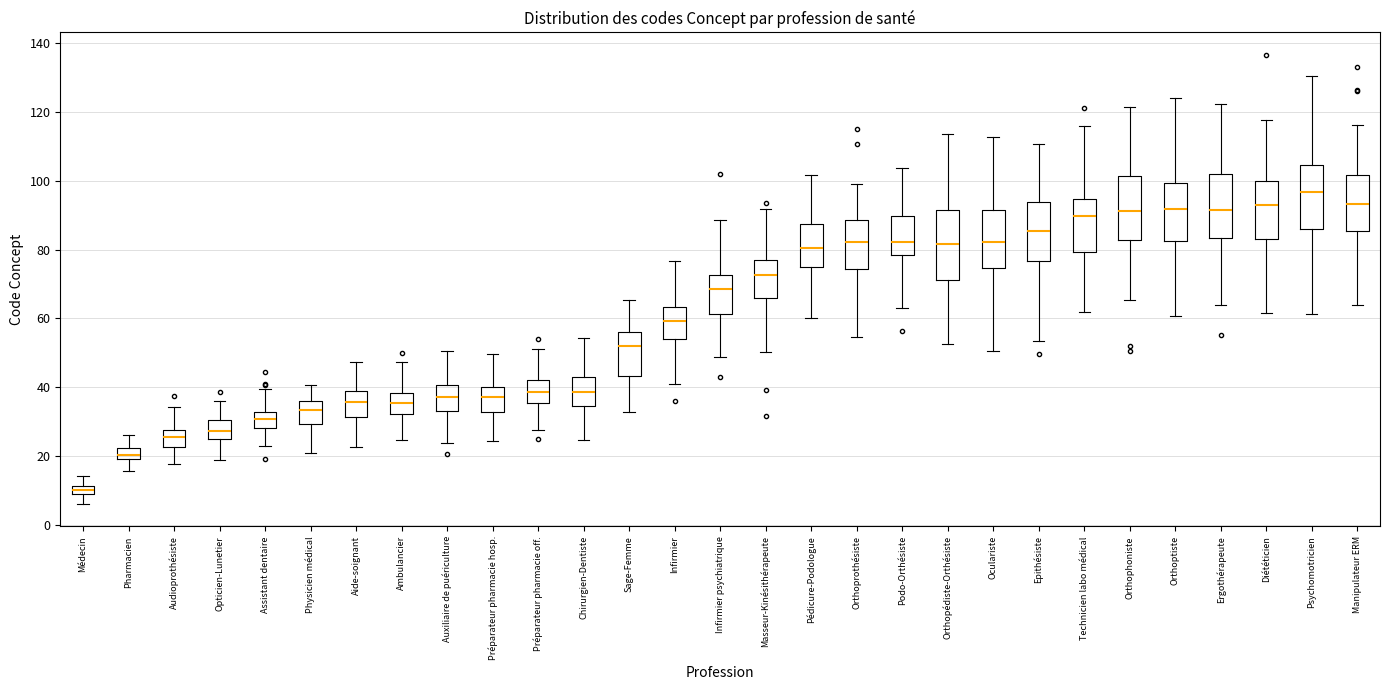

Where is the upper edge of the box for Pharmacien on the y-axis? The values are not printed on the chart, so give them approximately, as read against the axis.

22